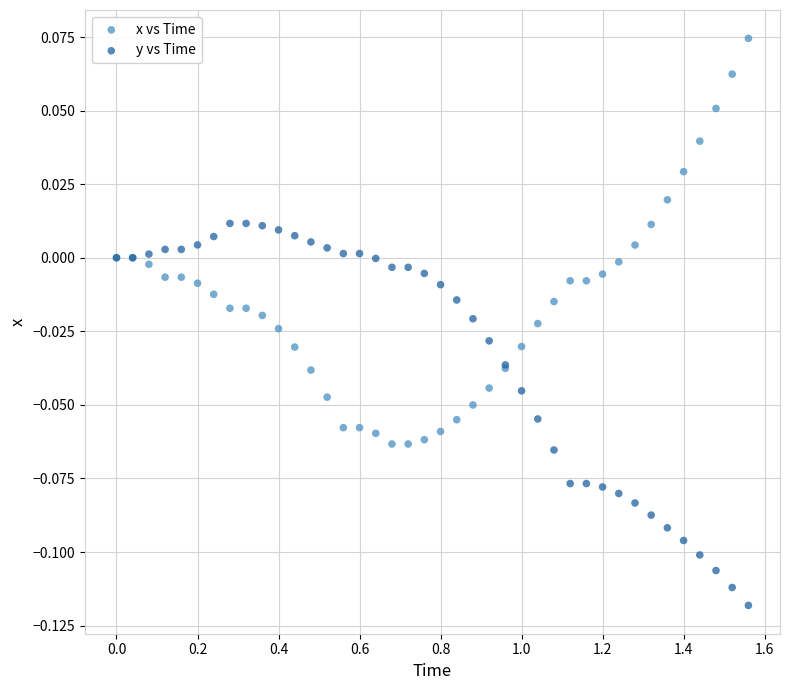

What are all the series names shown in the legend?

x vs Time, y vs Time